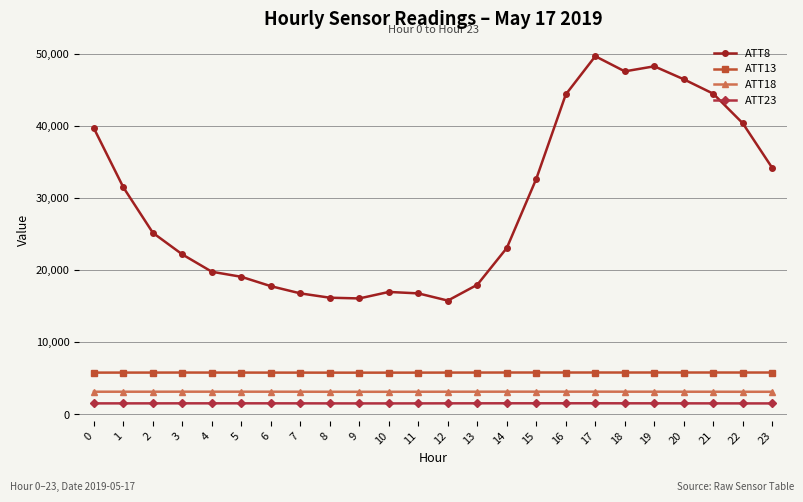

Which series has the largest range (max minus min)?

ATT8